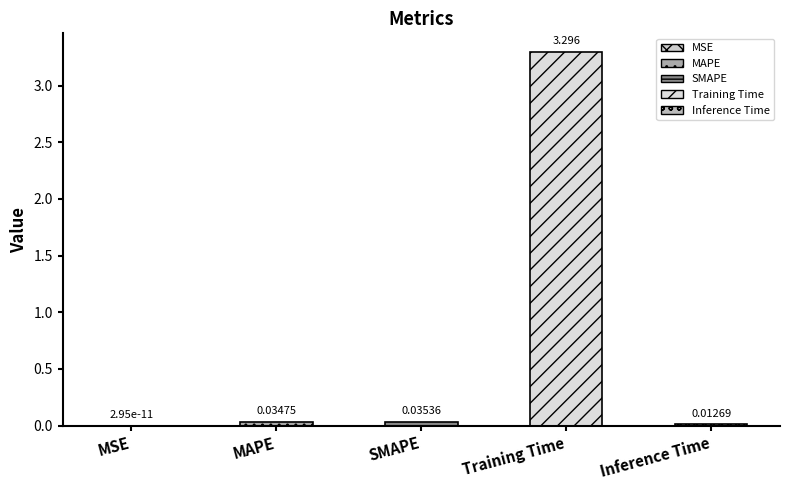

What position from the right is Training Time?

2